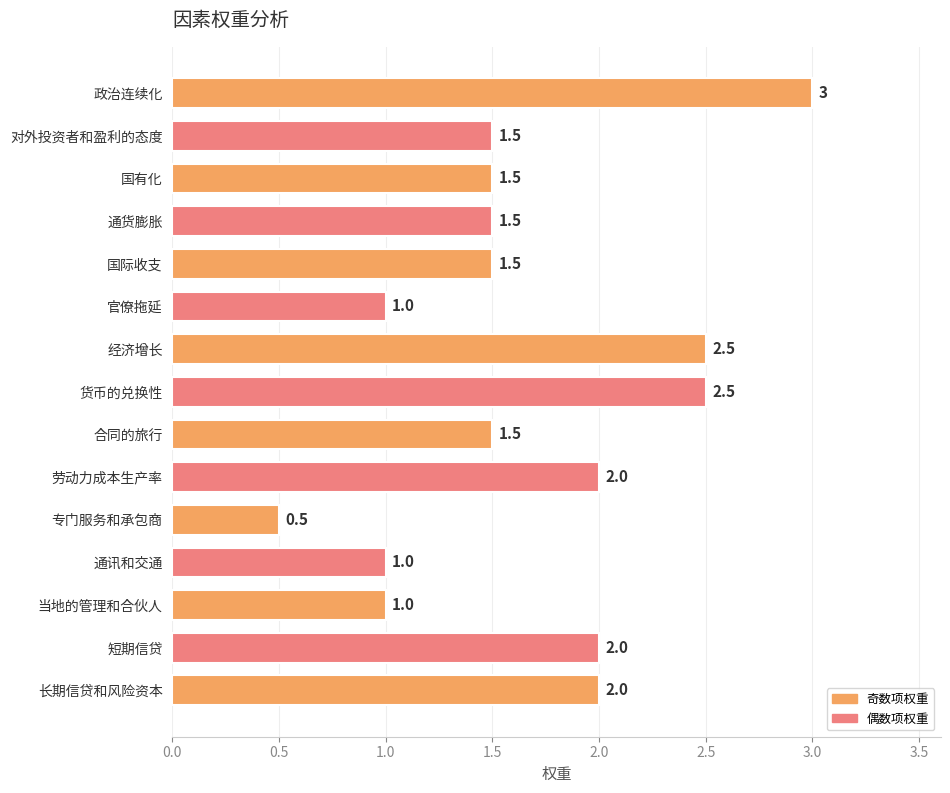

What is the value of the 14th bar from the top?

2.0